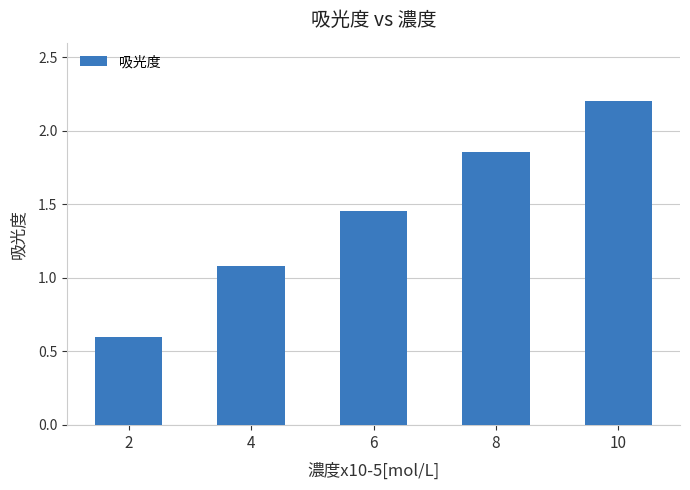

Is it true that the value at 2 is 0.6?

True